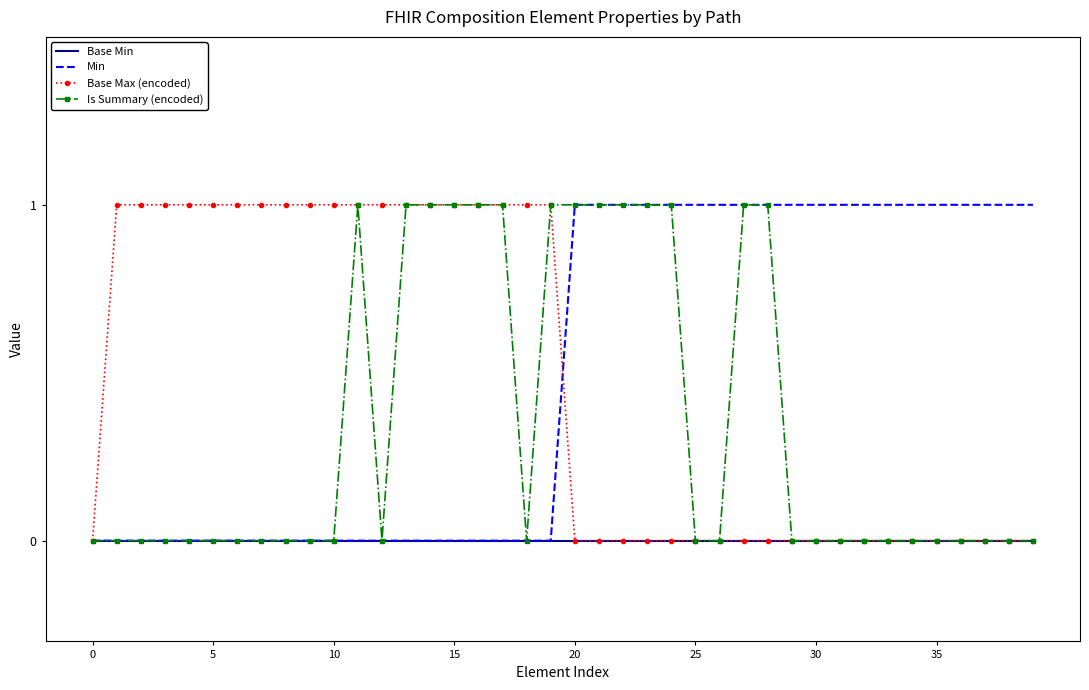

True or false: Base Min has more than 0 points higher than both neighbors.

False